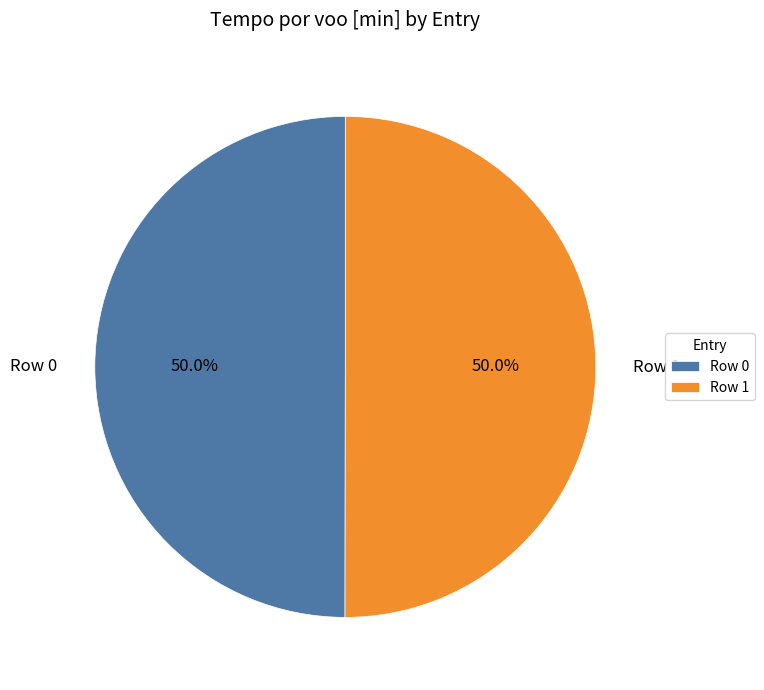

What is the ratio of the value at Row 1 to the value at Row 0?

1.0